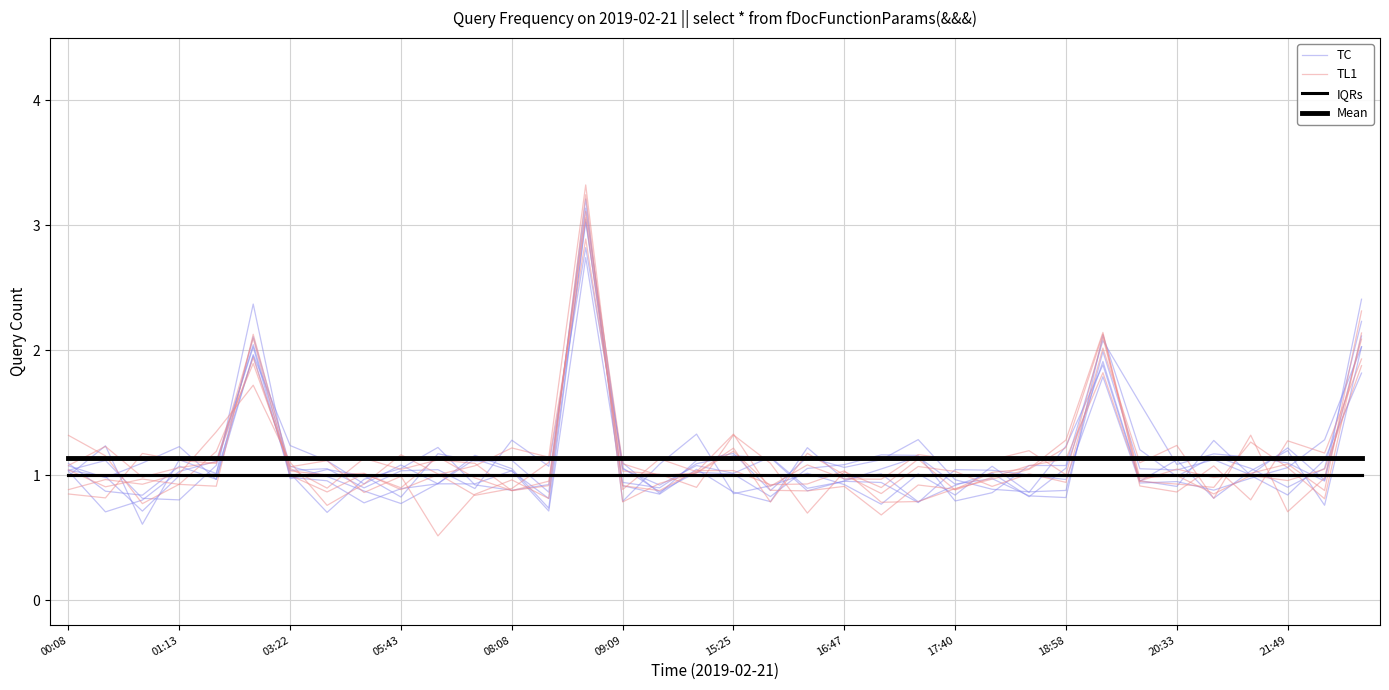

Where do IQRs and TC first cross each other?

00:08 and 01:13